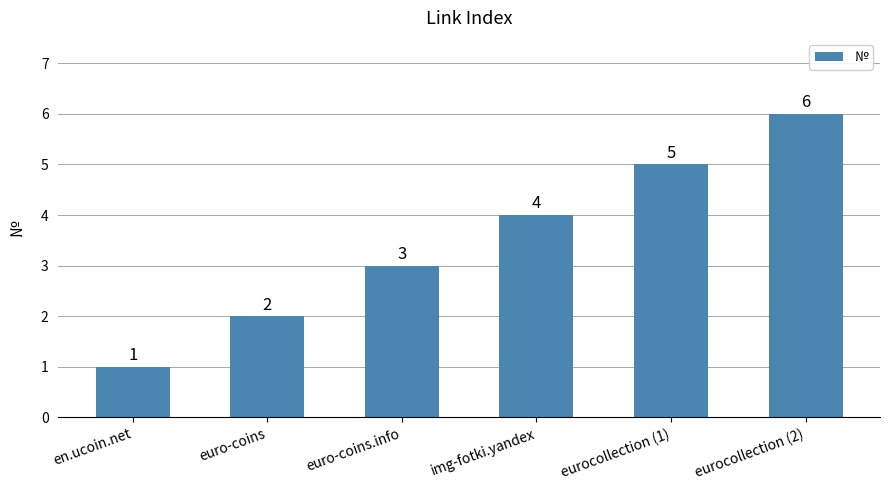

List the labels in order of value, smallest first.

en.ucoin.net, euro-coins, euro-coins.info, img-fotki.yandex, eurocollection (1), eurocollection (2)